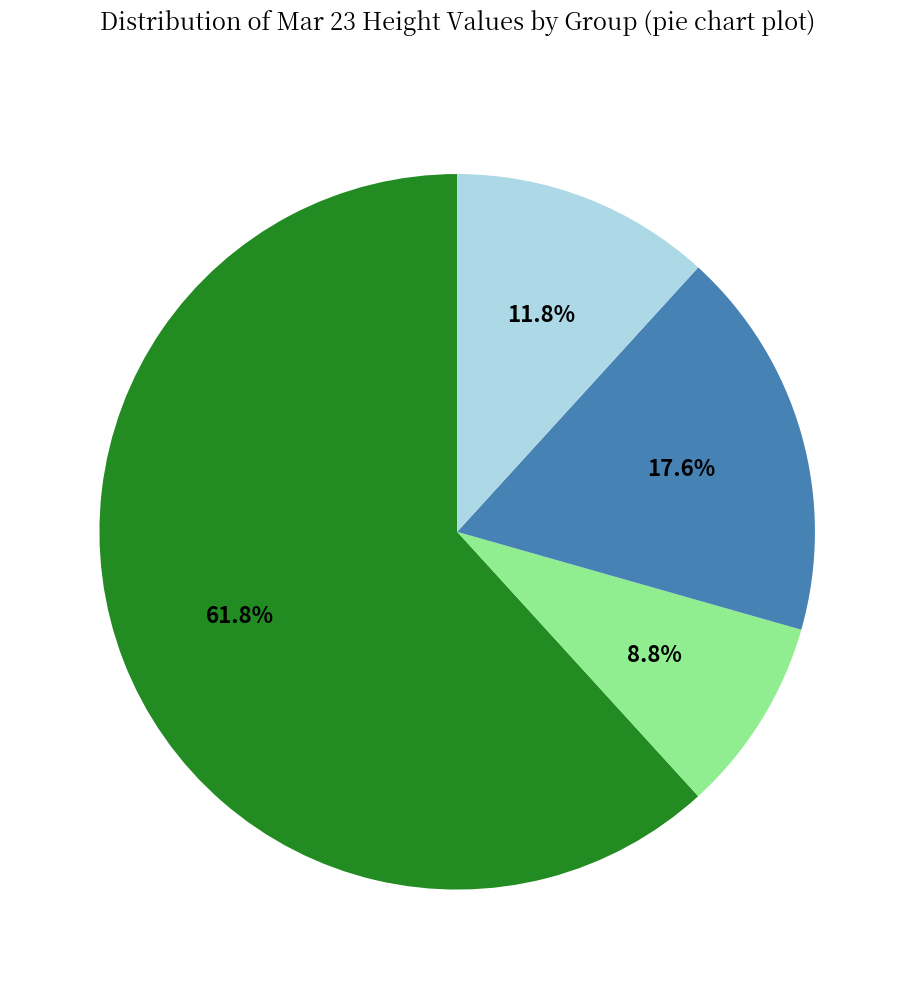

Does any single category account for the majority?

Yes